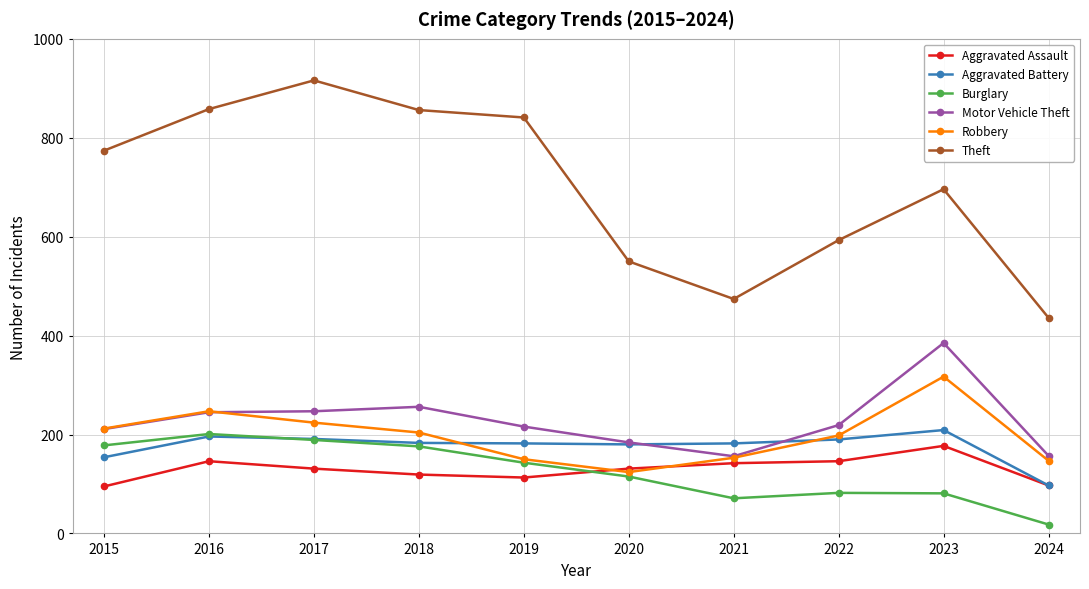

What are all the series names shown in the legend?

Aggravated Assault, Aggravated Battery, Burglary, Motor Vehicle Theft, Robbery, Theft